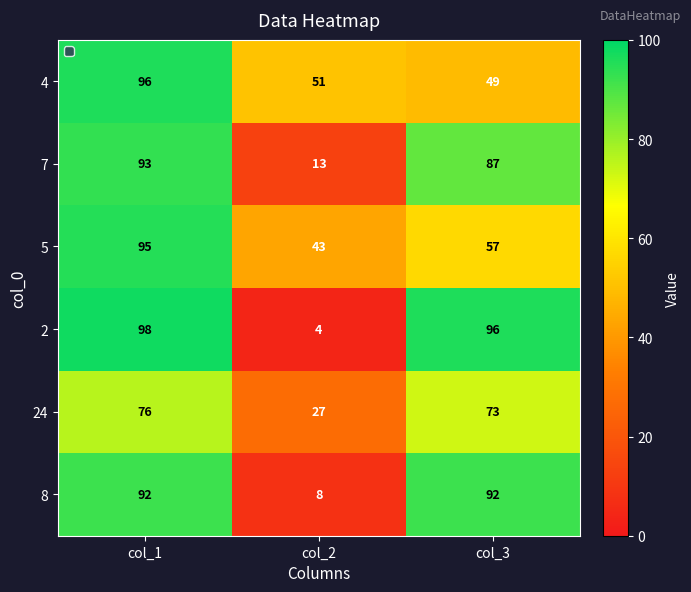

Where is 4 nearest to the value 72?

col_2